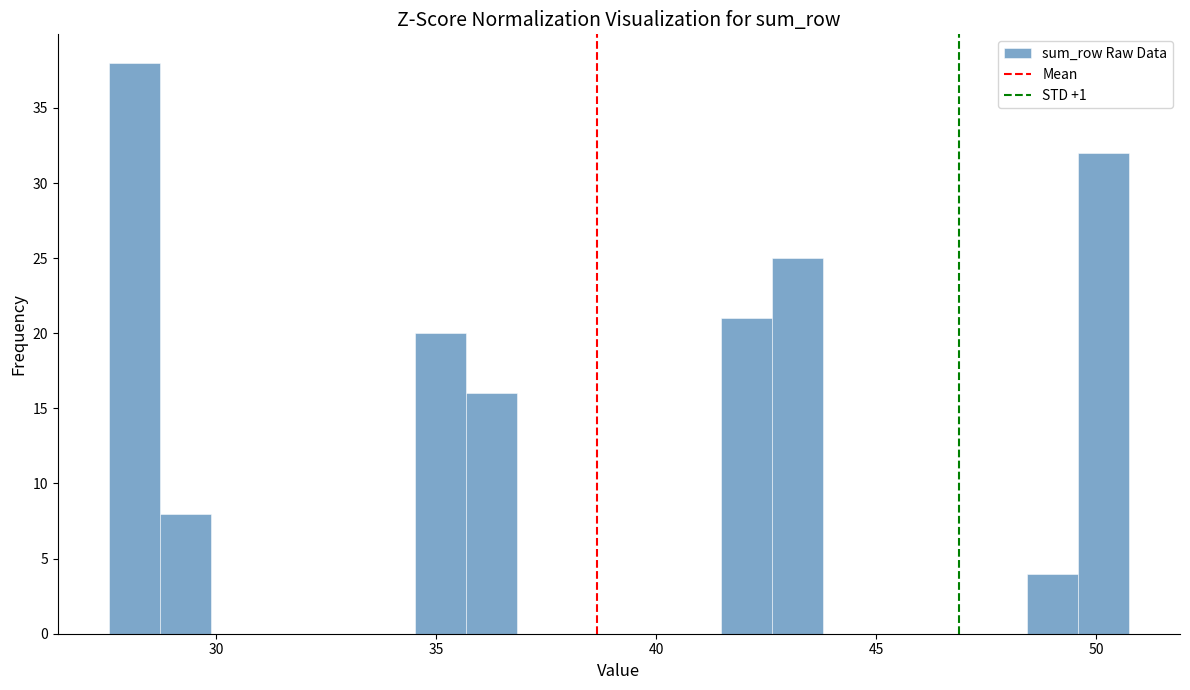

Read against the x-axis, roughly where is the centre of the tallest bar?

28.0